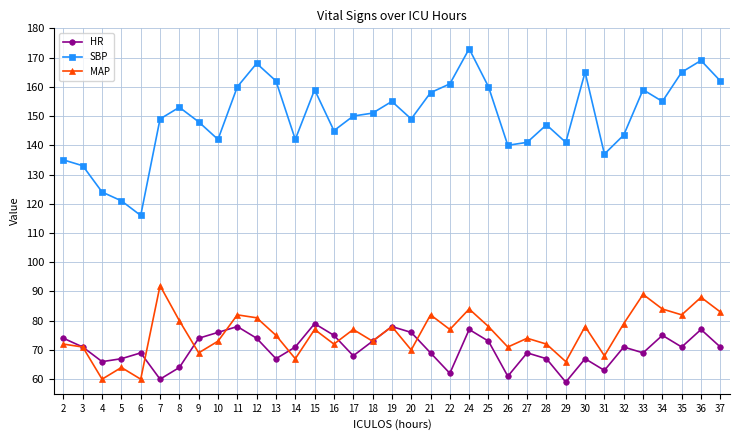

At how many categories does at least one series exceed 131?

32